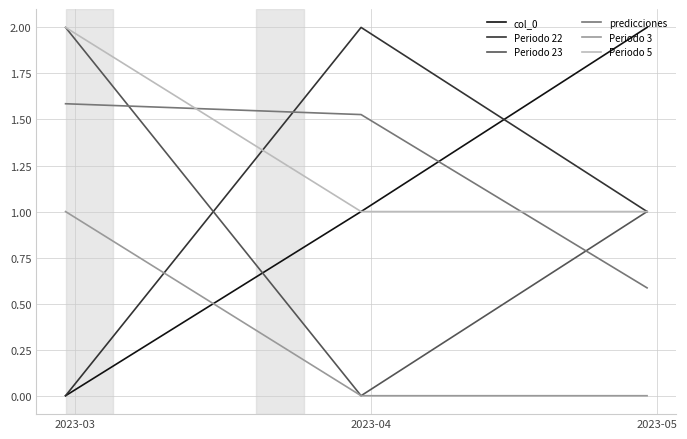

What is the maximum value for Periodo 22?

2.0